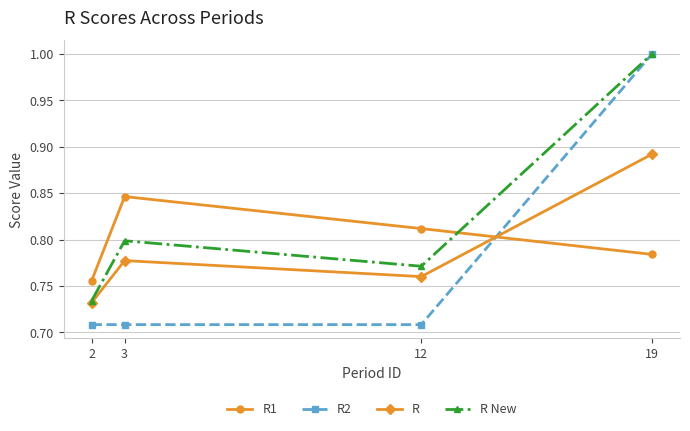

How many R1 values are between 0 and 1?

4